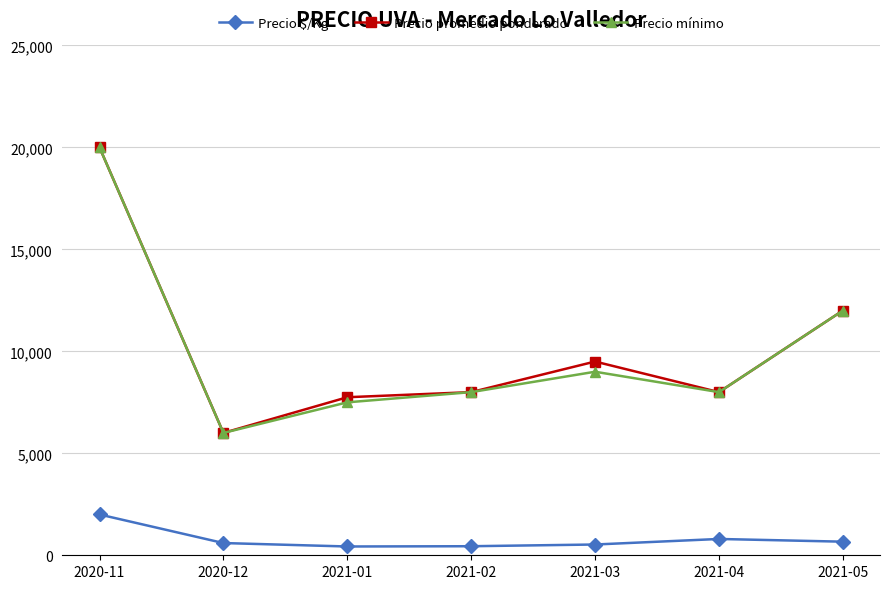

Count the number of categories in the chart.

7